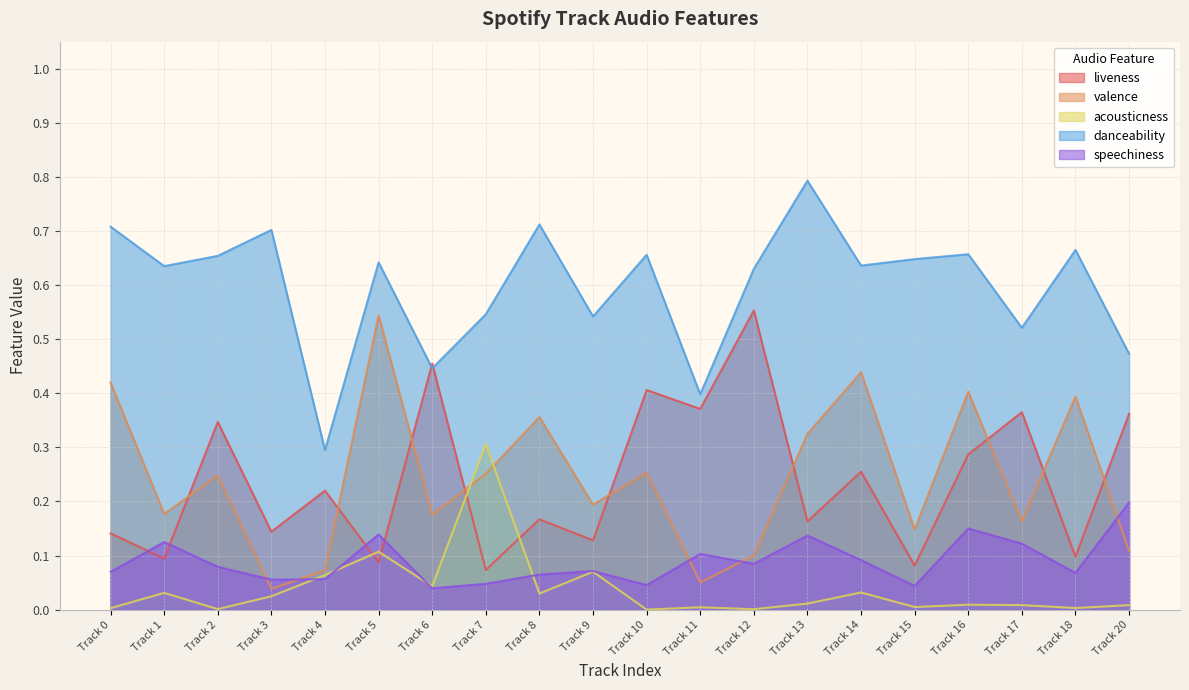

After their last crossing, which series has the higher values: speechiness or liveness?

liveness